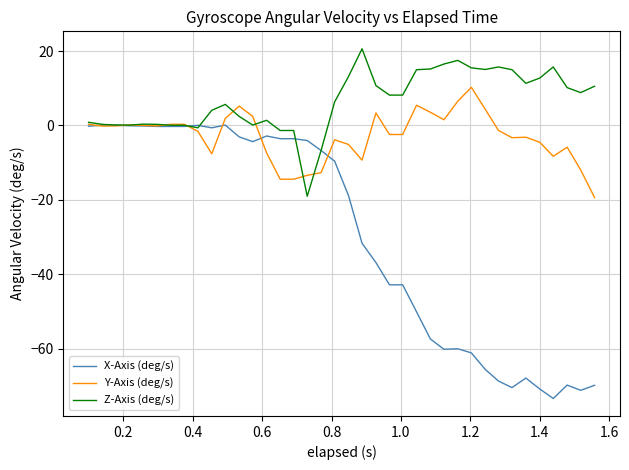

What is the smallest value displayed?

-73.4